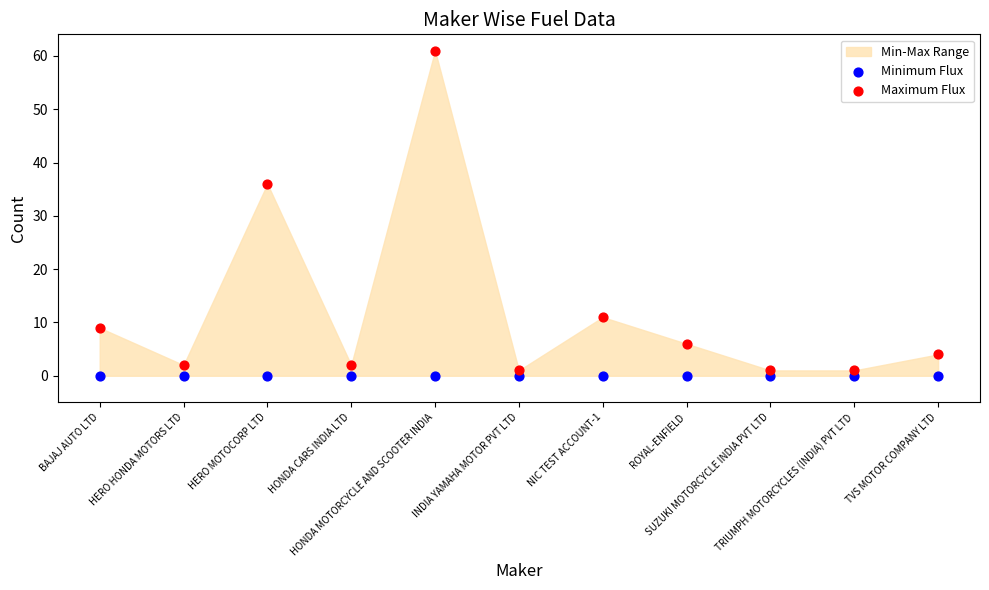

Which series reaches the maximum Y coordinate?

Maximum Flux